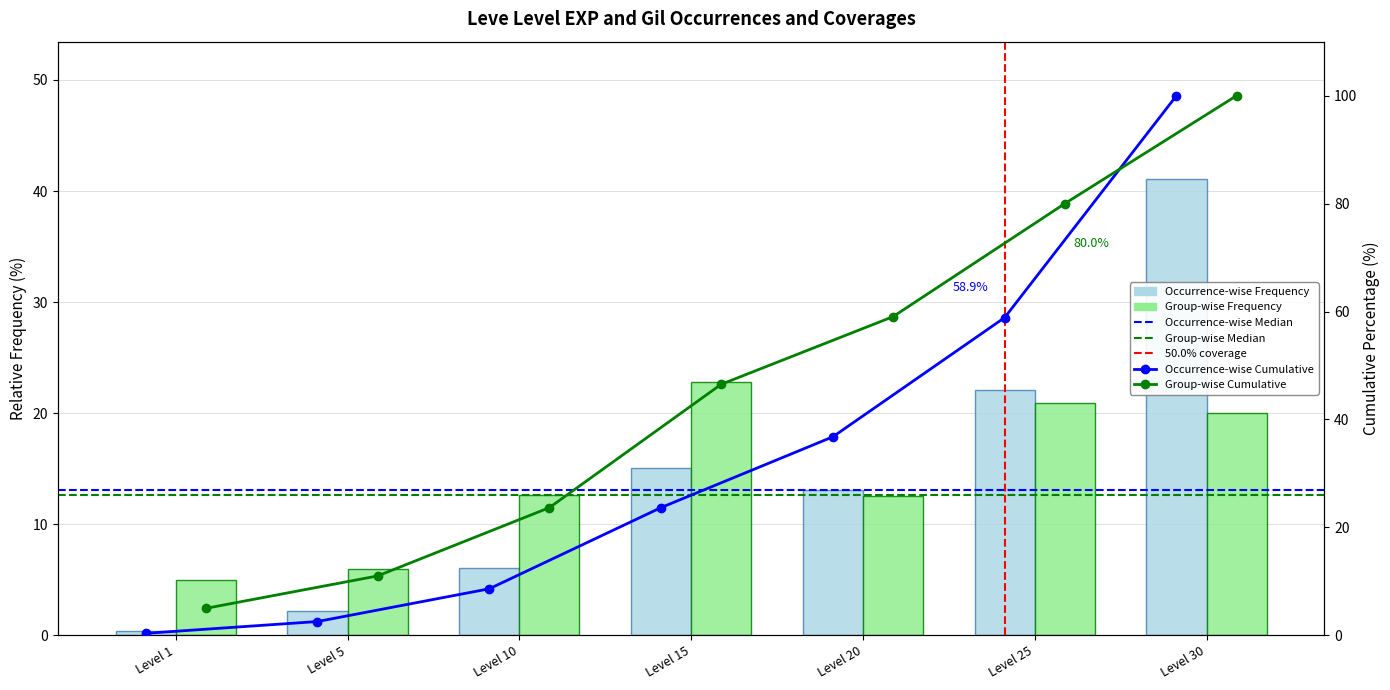

What value does the Leve Gil (Group-wise) series have at Level 10?

12.7